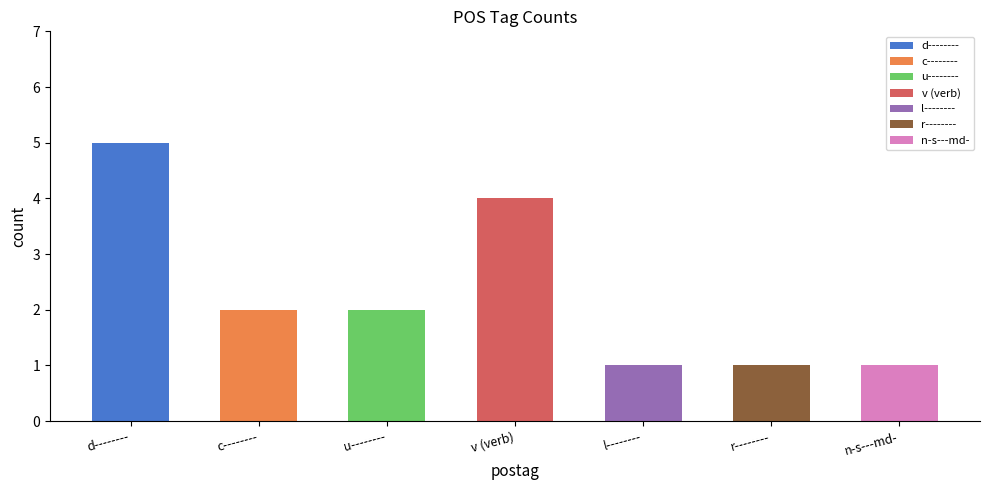

What is the label of the 4th bar from the right?

v (verb)